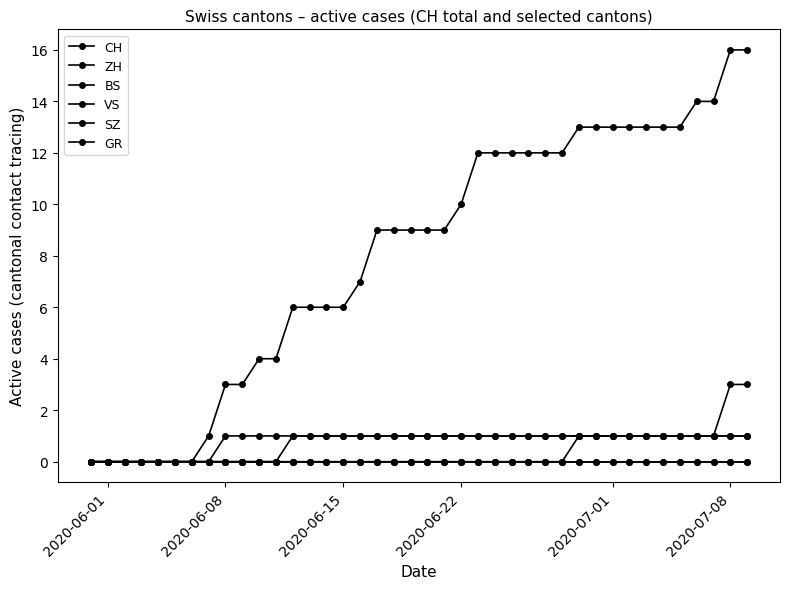

How many ZH values are between 0 and 1?

38